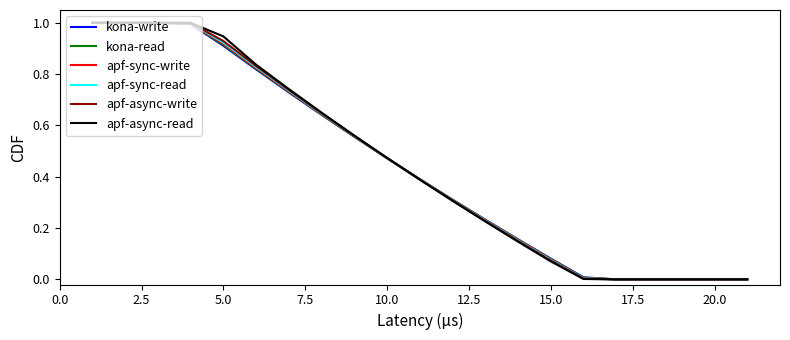

What is the greatest value displayed?

1.0